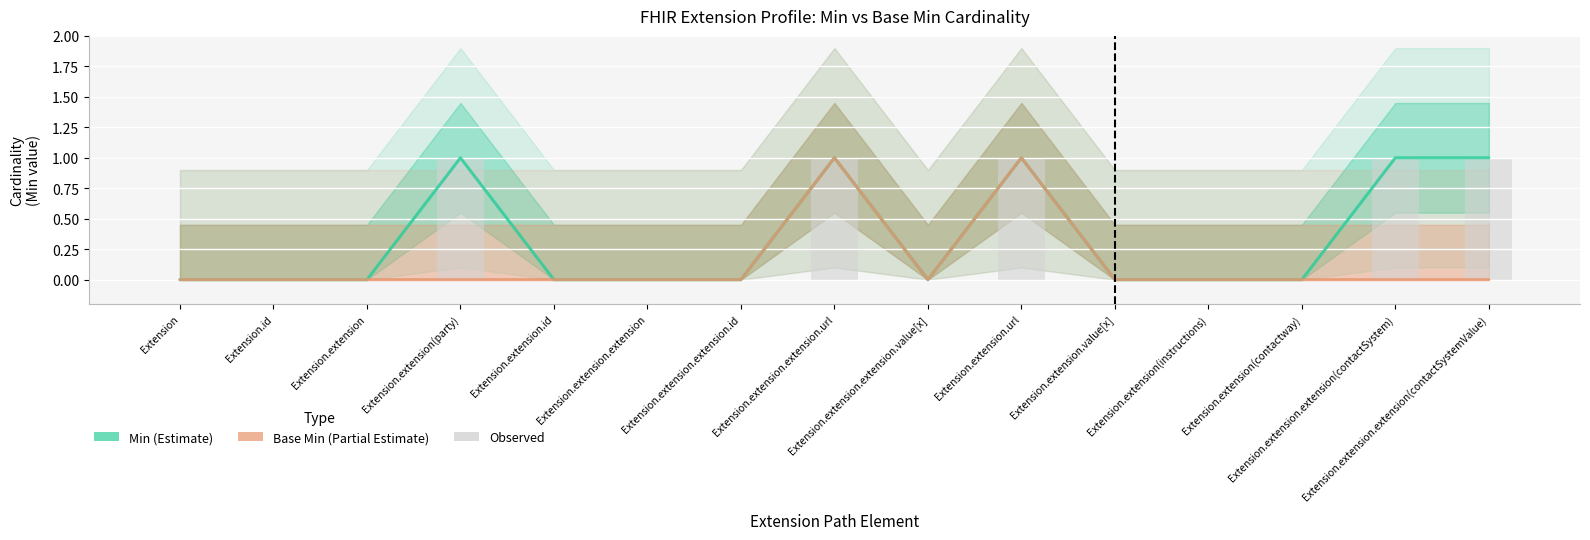

Rank the series at Extension.extension.extension.url from highest to lowest value.

Min, Base Min, Observed